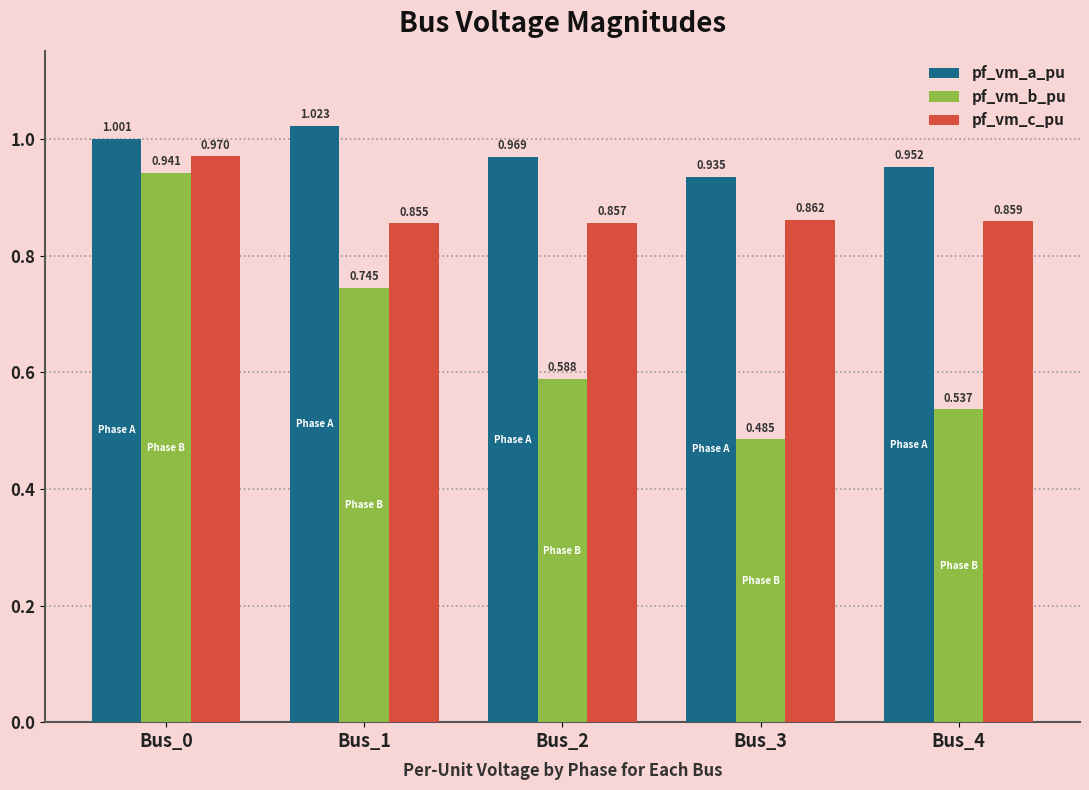

Is the value of pf_vm_a_pu at Bus_4 greater than the value of pf_vm_c_pu at Bus_0?

No